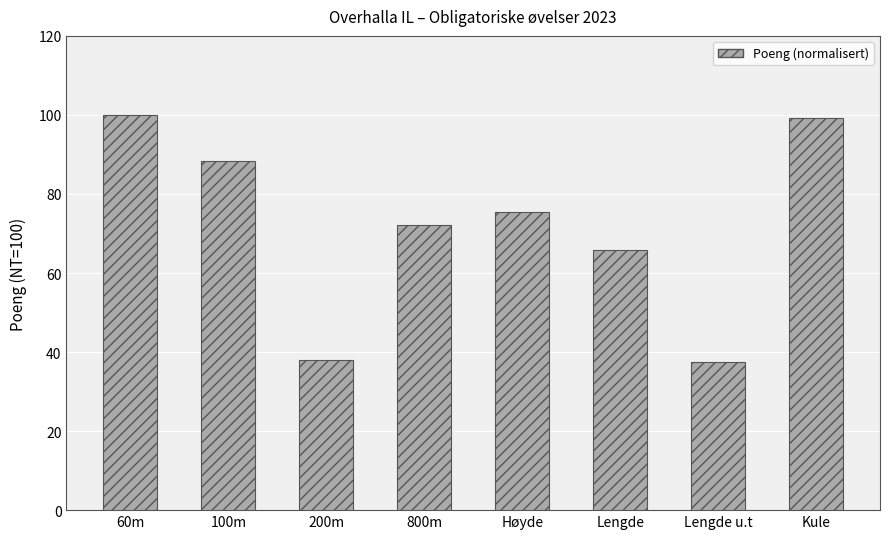

What is the label of the 4th bar from the left?

800m